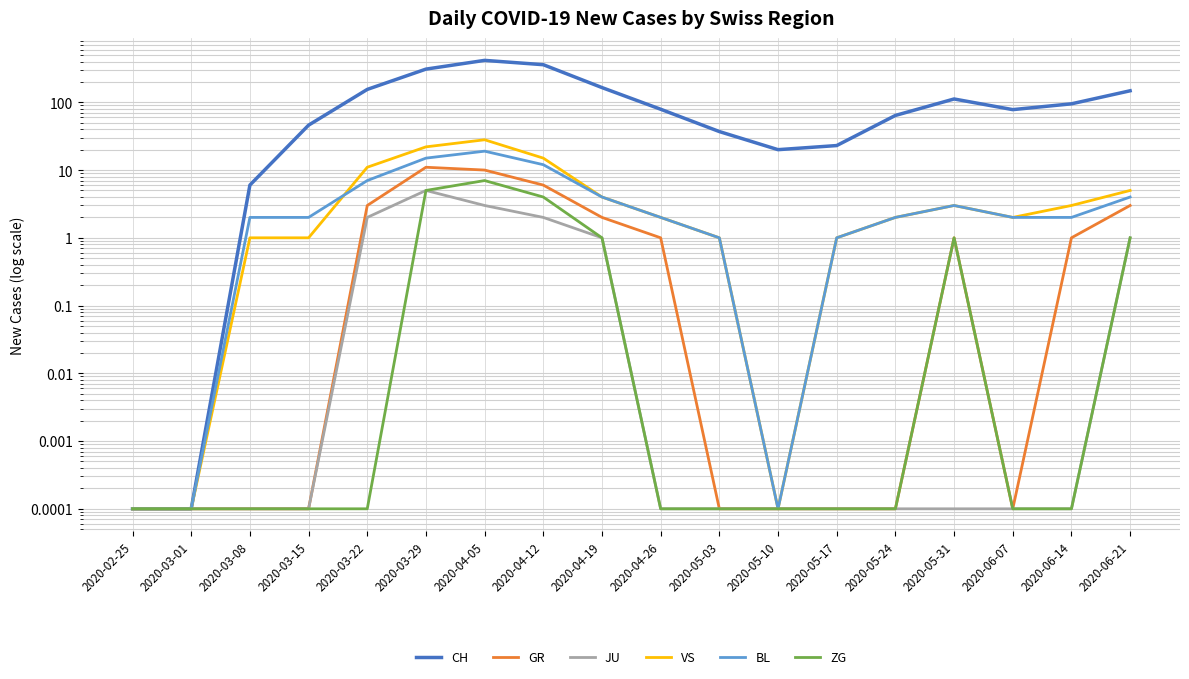

Which series has the widest spread of values?

CH